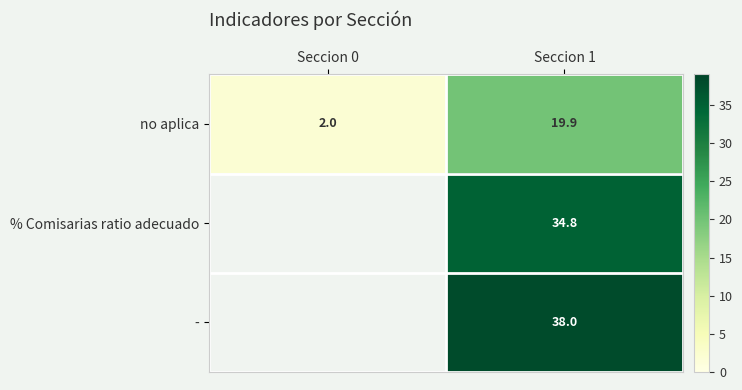

At how many categories does at least one series exceed 35?

1